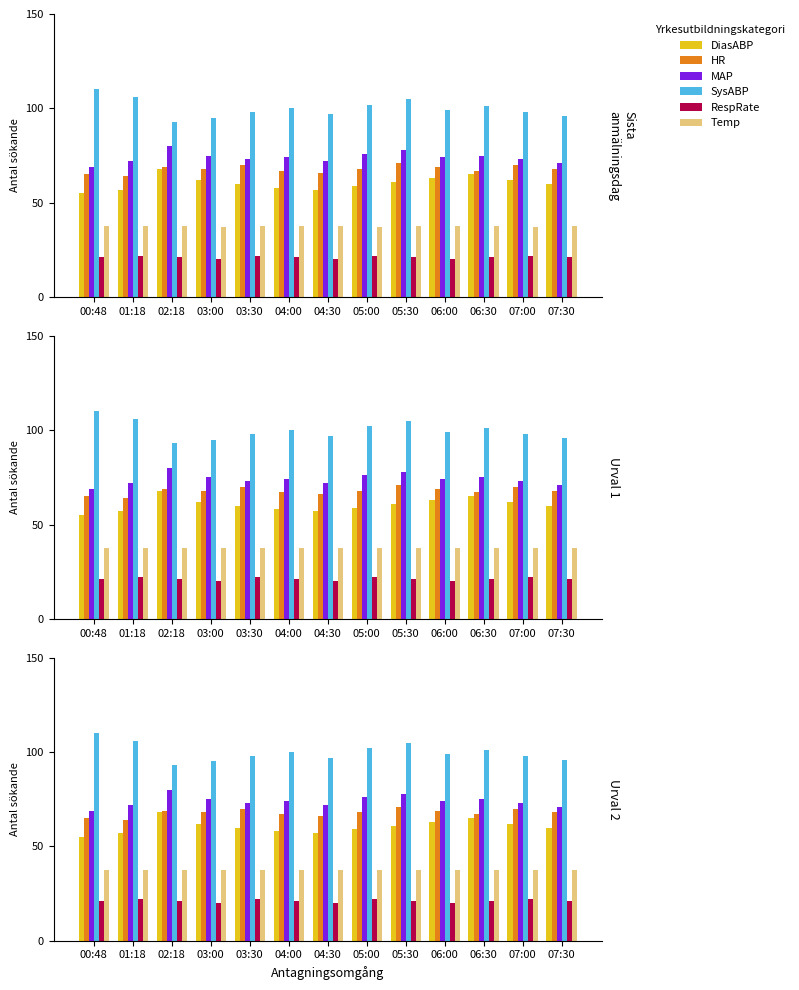

Between 01:18 and 06:30, which series saw the biggest shift?

DiasABP